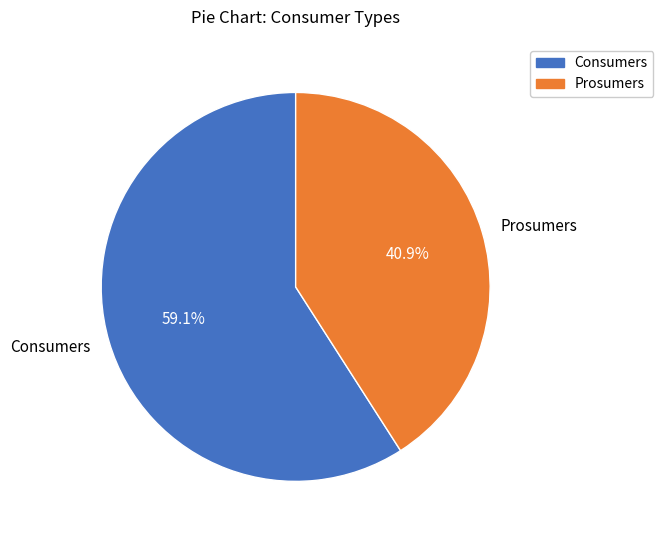

To the nearest percent, what is the average slice percentage?

50%